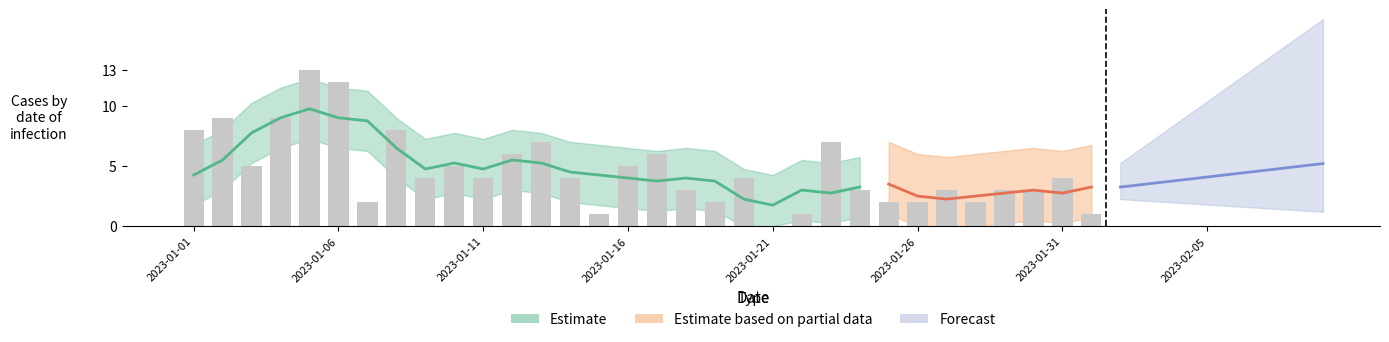

Count the number of categories in the chart.

40